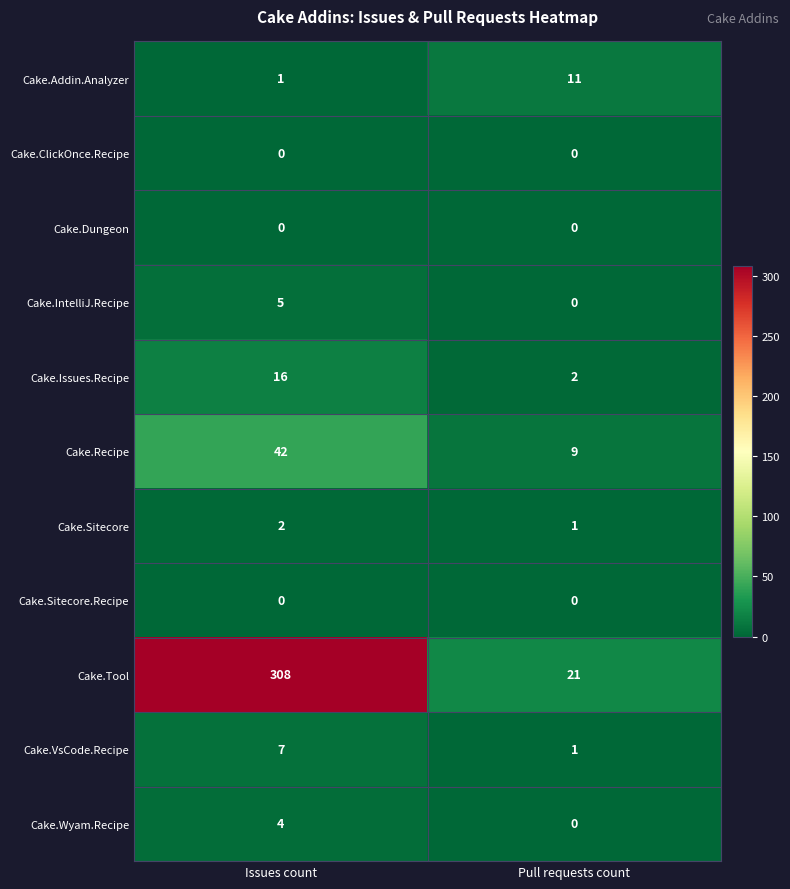

Reading right to left, transcribe all the data shown in this chart.

Cake.Addin.Analyzer: Pull requests count=11	Issues count=1
Cake.ClickOnce.Recipe: Pull requests count=0	Issues count=0
Cake.Dungeon: Pull requests count=0	Issues count=0
Cake.IntelliJ.Recipe: Pull requests count=0	Issues count=5
Cake.Issues.Recipe: Pull requests count=2	Issues count=16
Cake.Recipe: Pull requests count=9	Issues count=42
Cake.Sitecore: Pull requests count=1	Issues count=2
Cake.Sitecore.Recipe: Pull requests count=0	Issues count=0
Cake.Tool: Pull requests count=21	Issues count=308
Cake.VsCode.Recipe: Pull requests count=1	Issues count=7
Cake.Wyam.Recipe: Pull requests count=0	Issues count=4